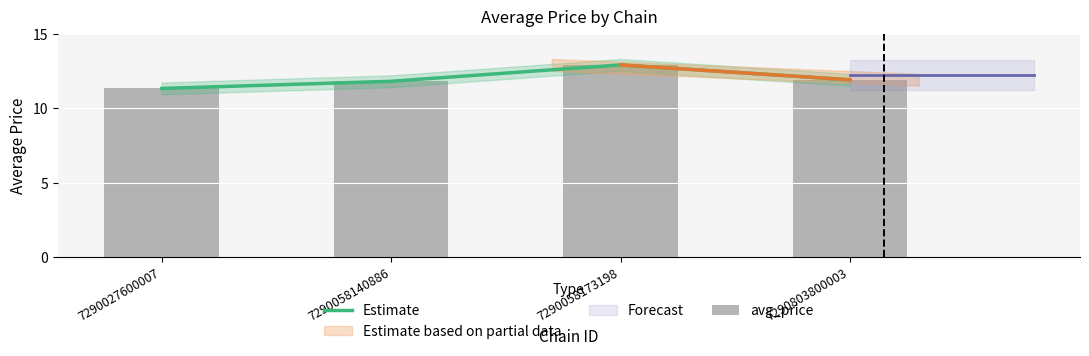

What is the average value of the avg_price series?

12.0